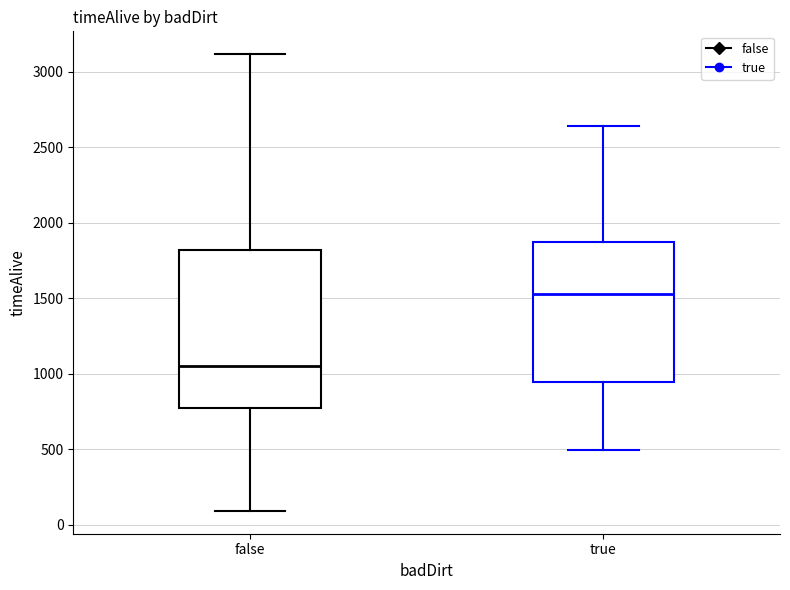

Which box's median line is the highest?

true